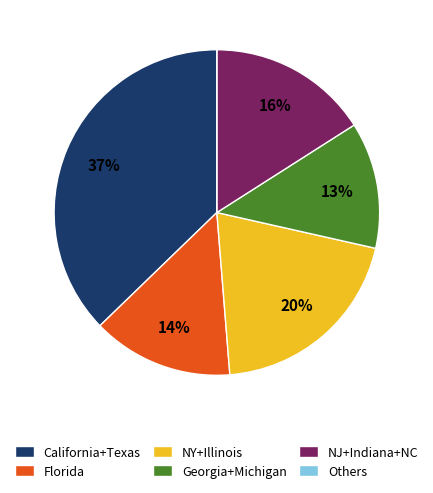

To the nearest percent, what is the combined percentage of Florida and NJ+Indiana+NC?

30%